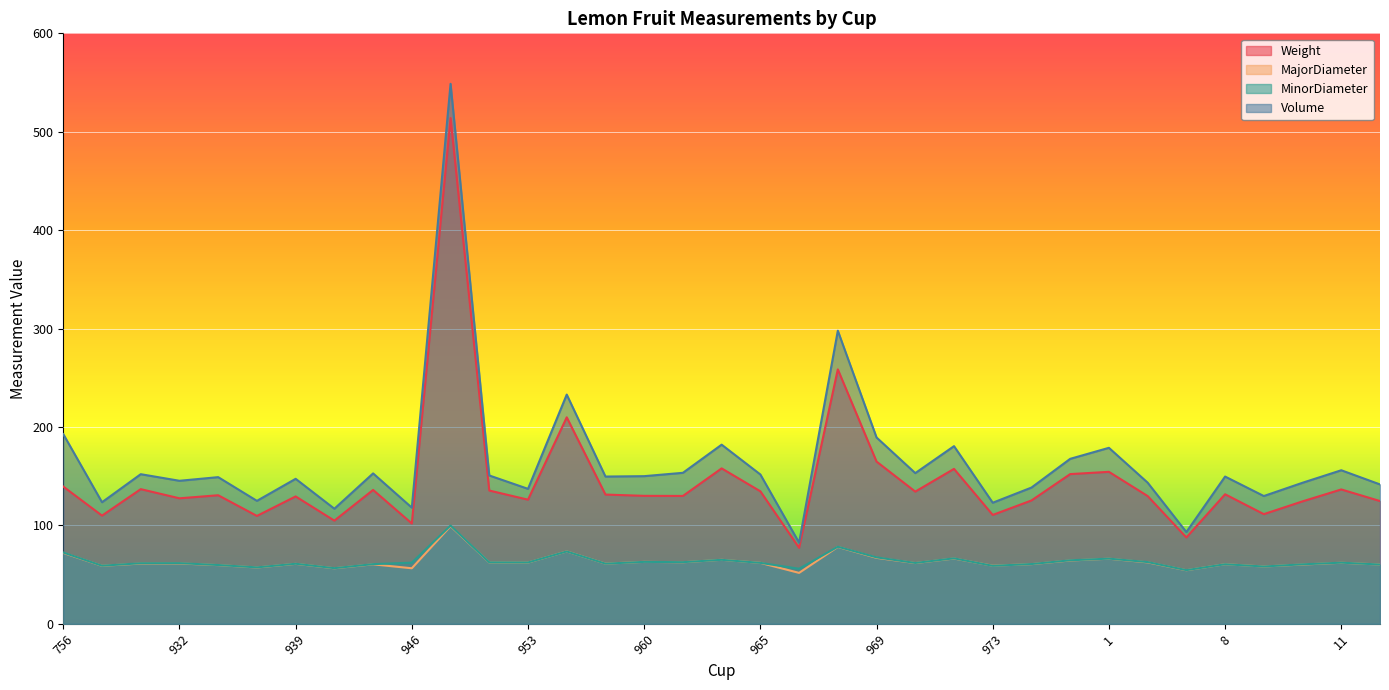

In Weight, how many points are higher than both neighbors (excluding endpoints)?

12